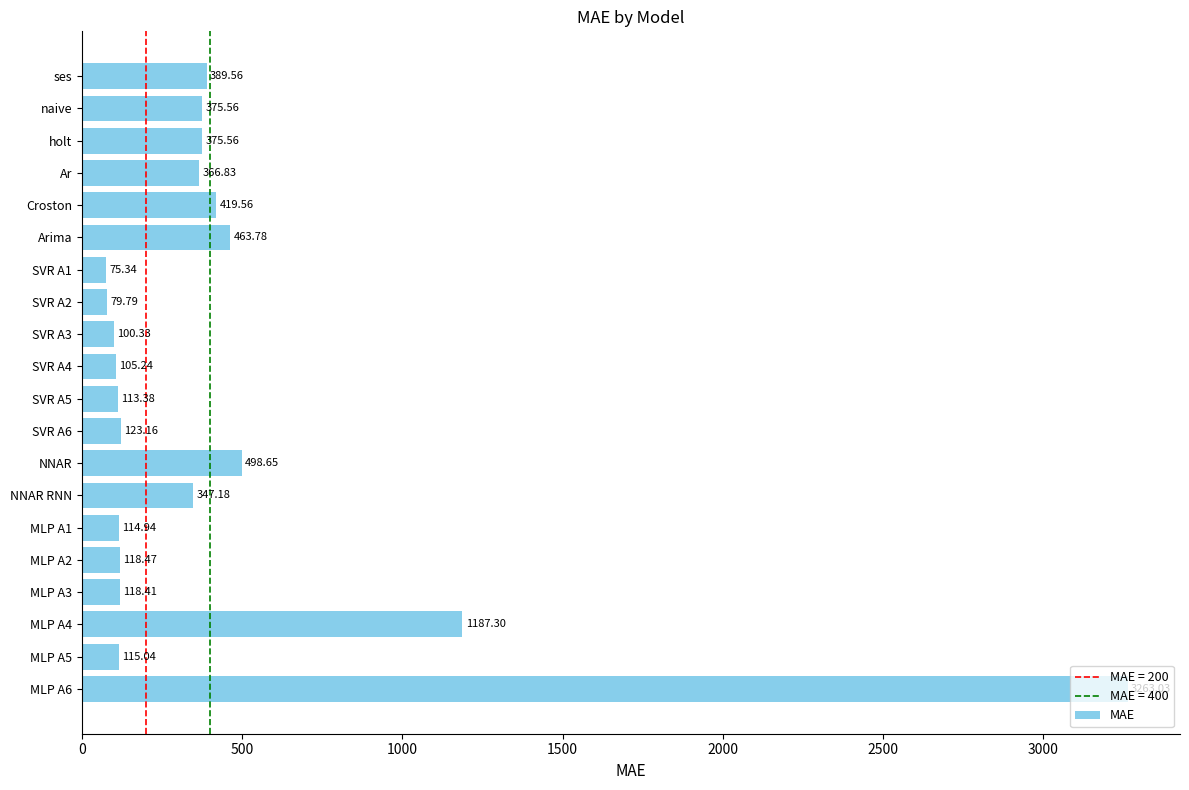

At which label is the value closest to 1669?

MLP A4